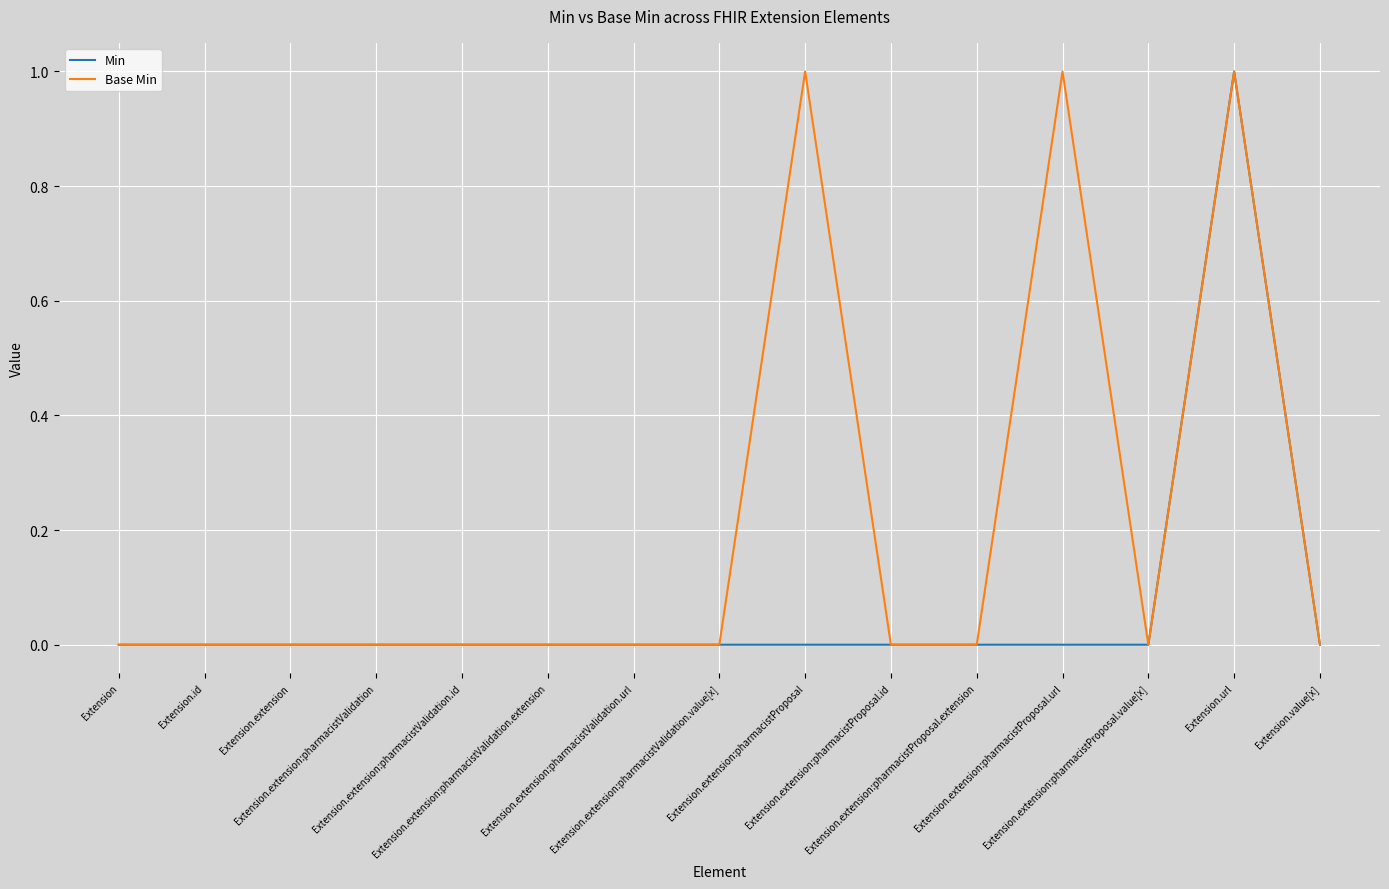

Reading left to right, extract all data points from this chart.

Min: 0	0	0	0	0	0	0	0	0	0	0	0	0	1	0
Base Min: 0	0	0	0	0	0	0	0	1	0	0	1	0	1	0